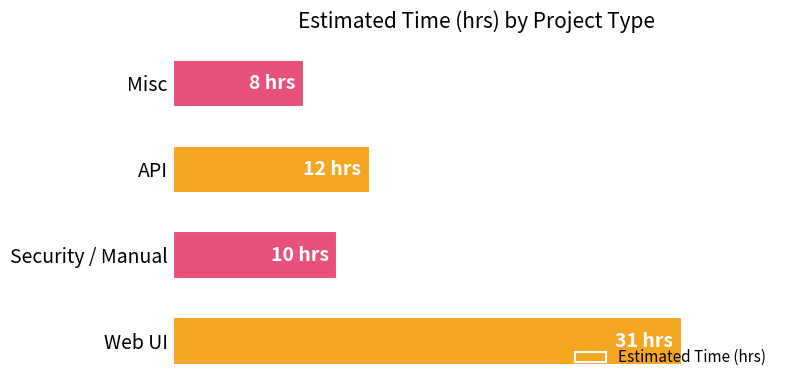

Does the chart contain any negative values?

No